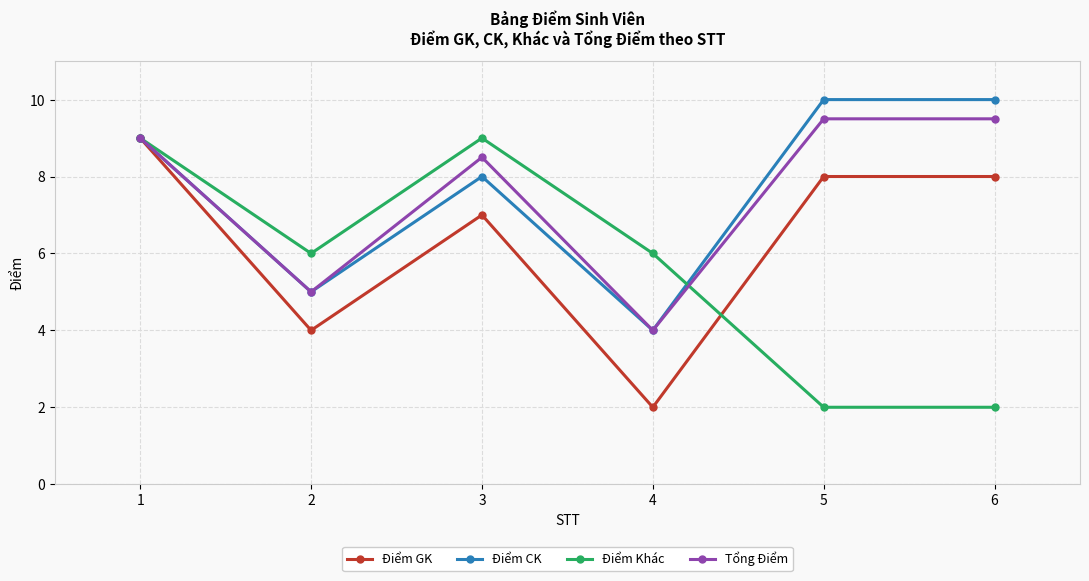

At which label does Điểm GK first exceed 8?

1